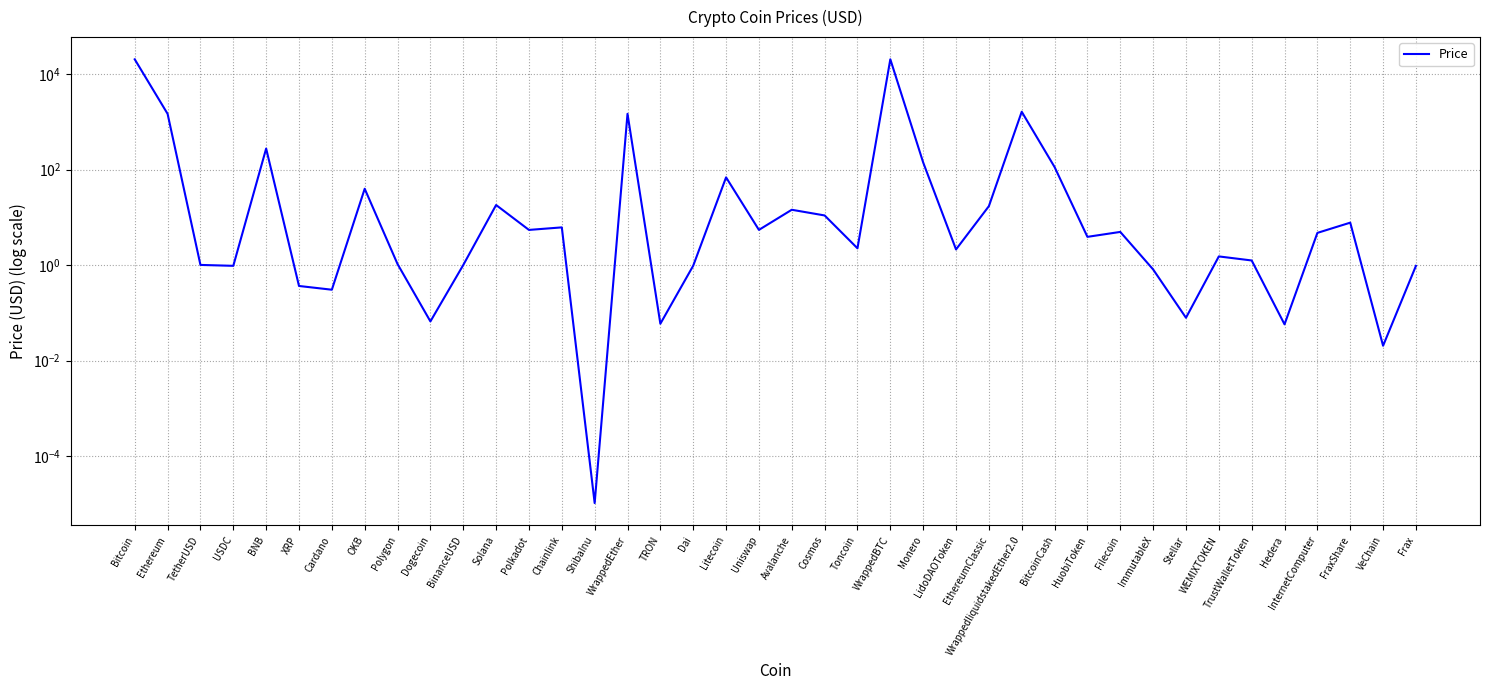

How many data points are less than 4?

20